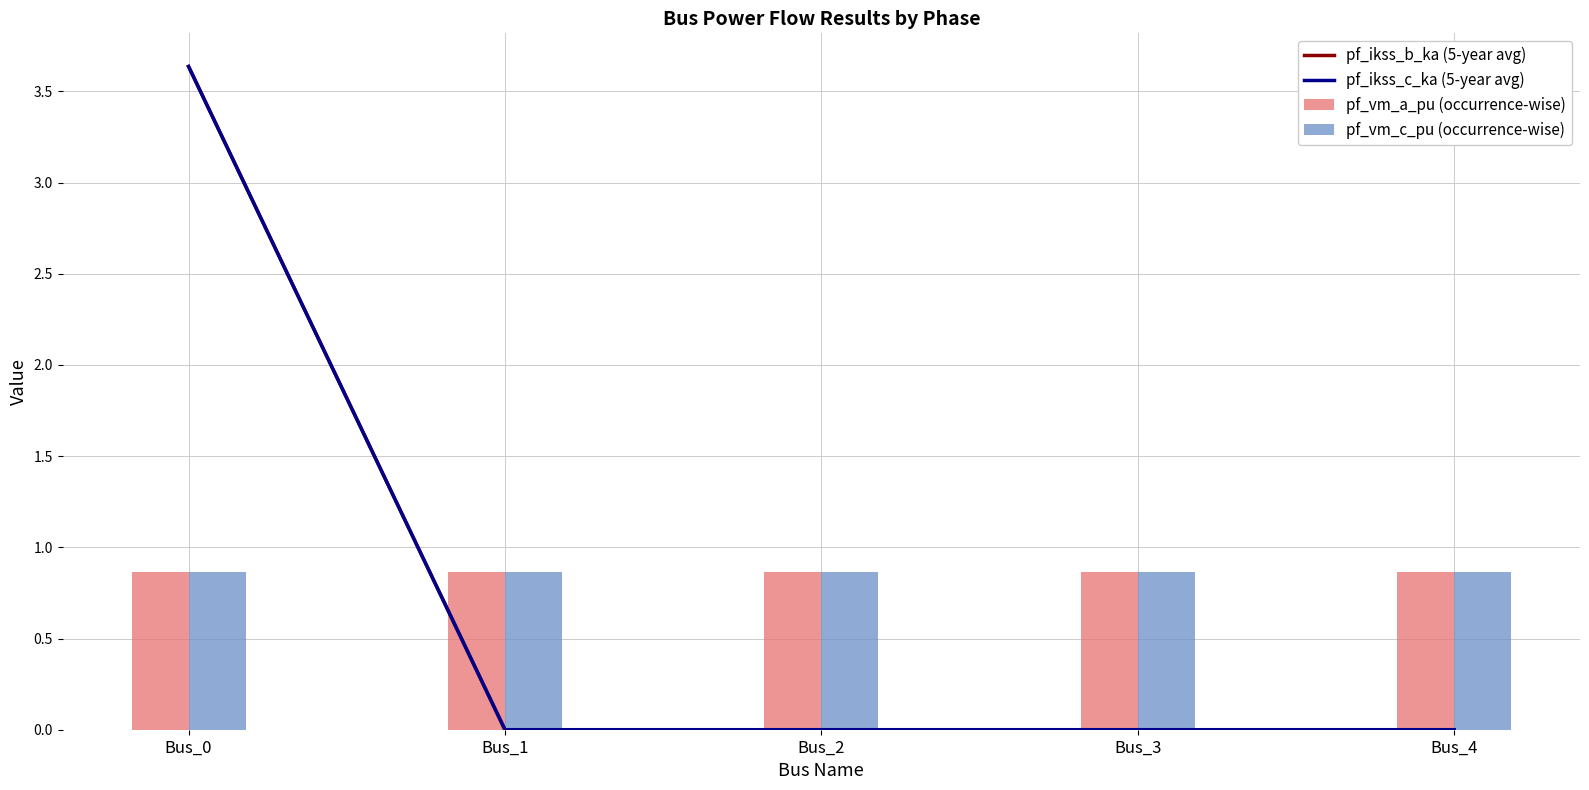

What is the value of the pf_vm_c_pu (occurrence-wise) bar at the 4th from the left?

0.9